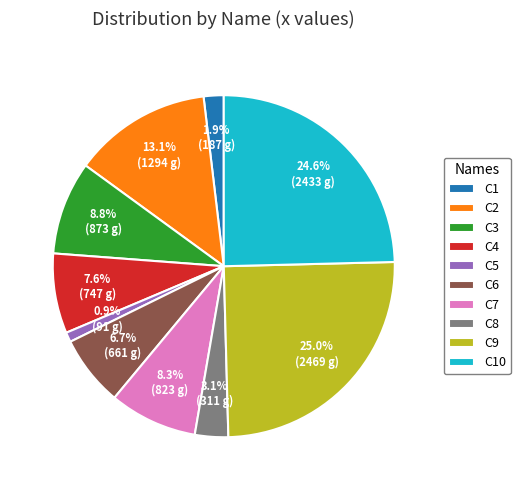

How many slices are in this pie chart?

10